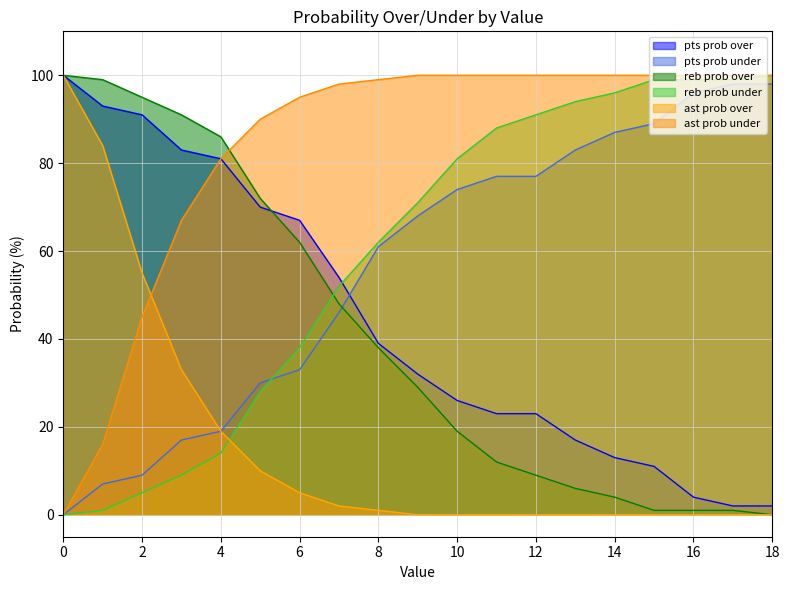

How many data points in reb prob under are above 71?

9